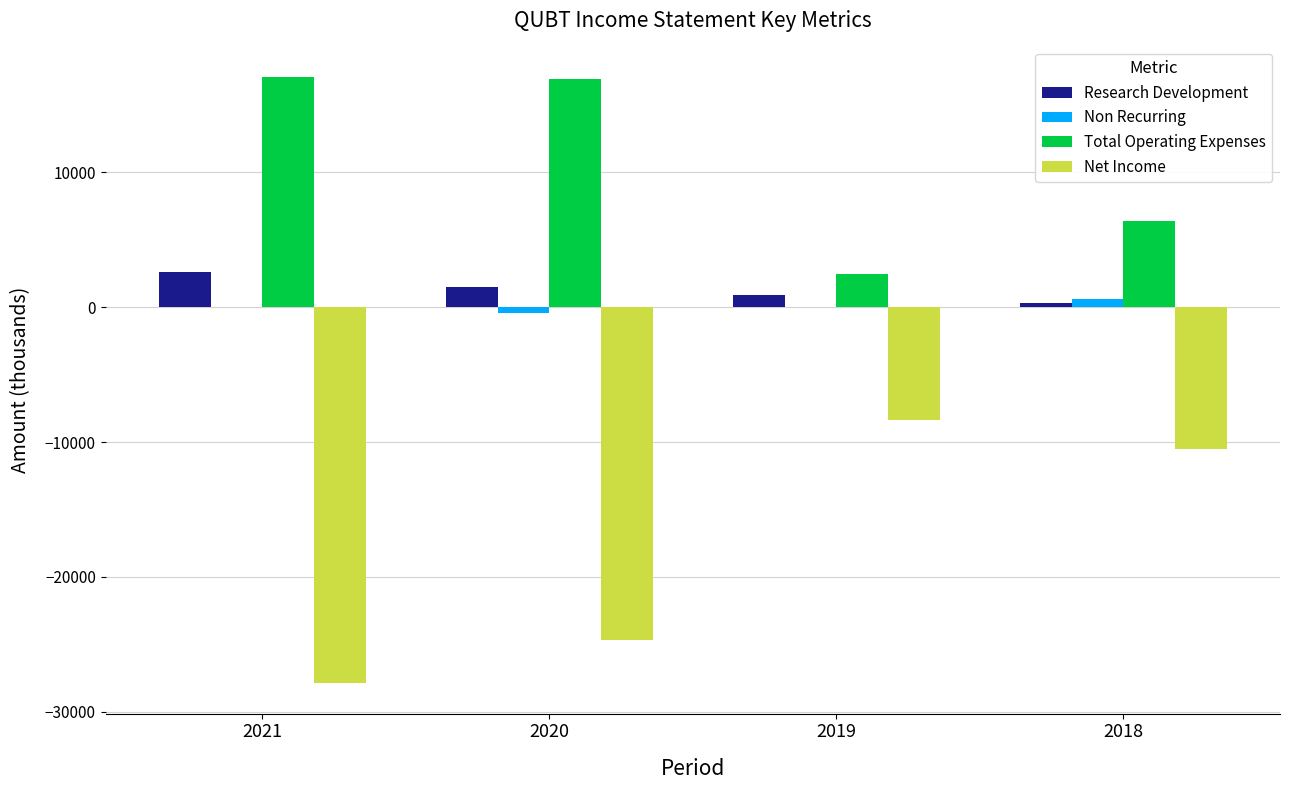

Does the chart contain stacked bars?

No